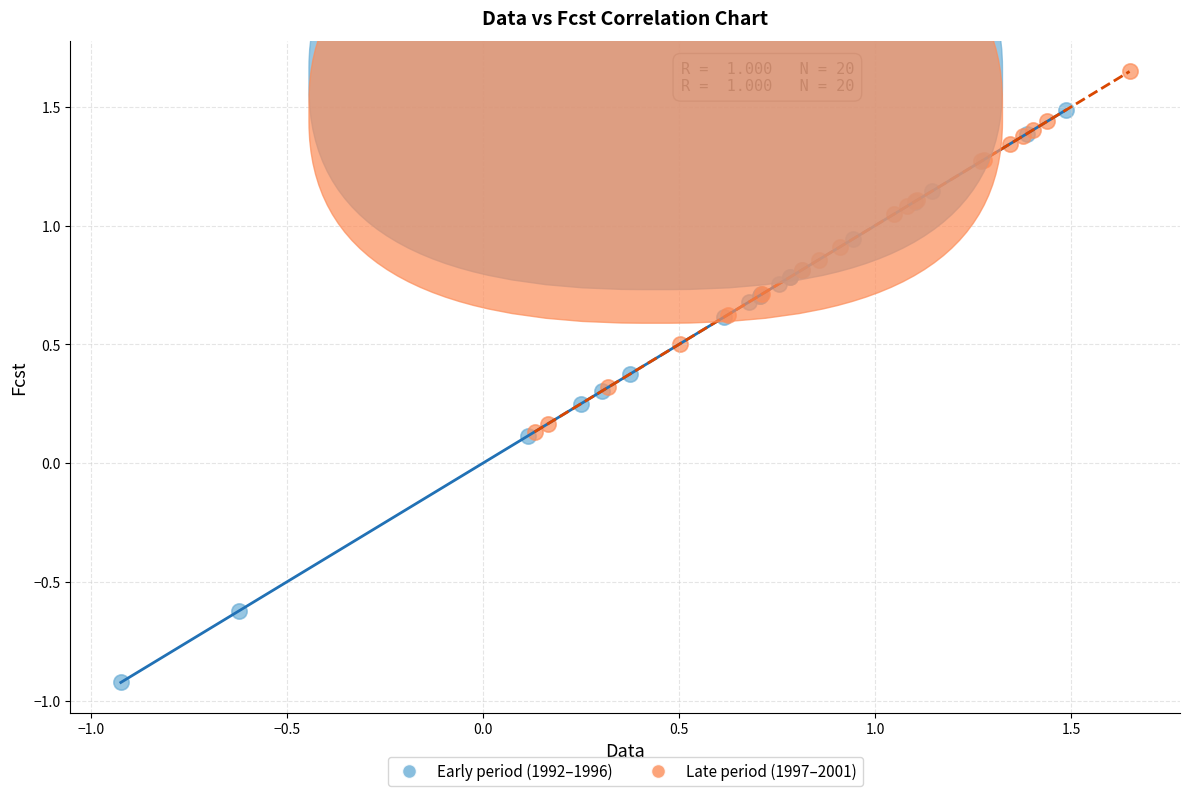

Which series has the largest Y range (max minus min)?

Early period (1992–1996)